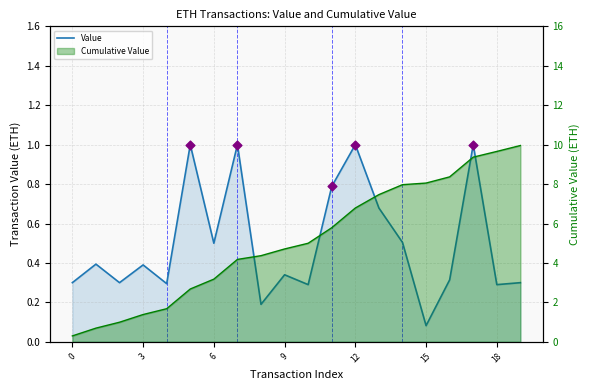

Between 13 and 17, which is larger?

17